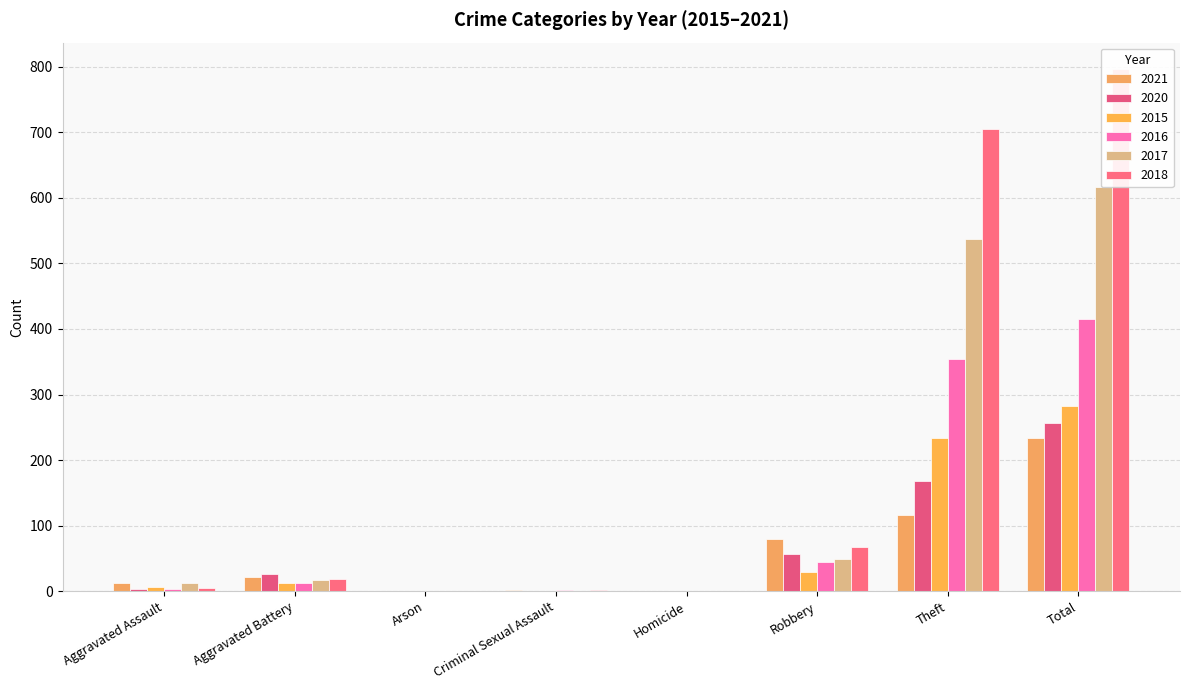

The 2016 series shows 0 at Homicide. True or false?

True